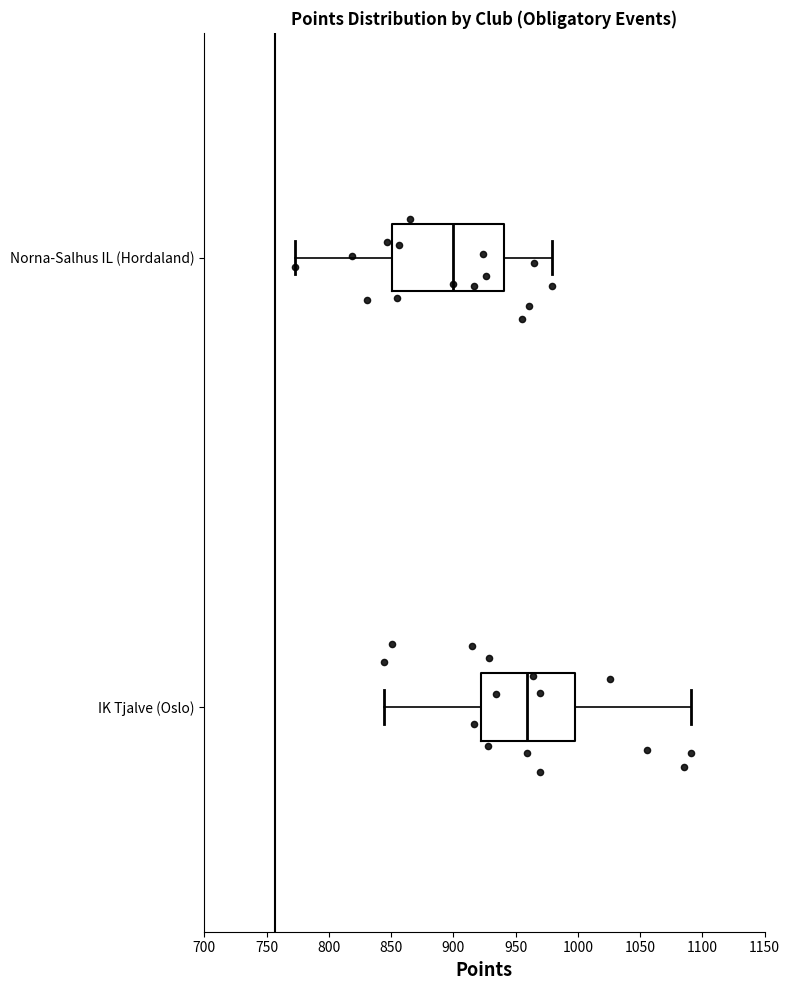

Where does the left whisker of the box for Norna-Salhus IL (Hordaland) end on the x-axis? The values are not printed on the chart, so give them approximately, as read against the axis.

775